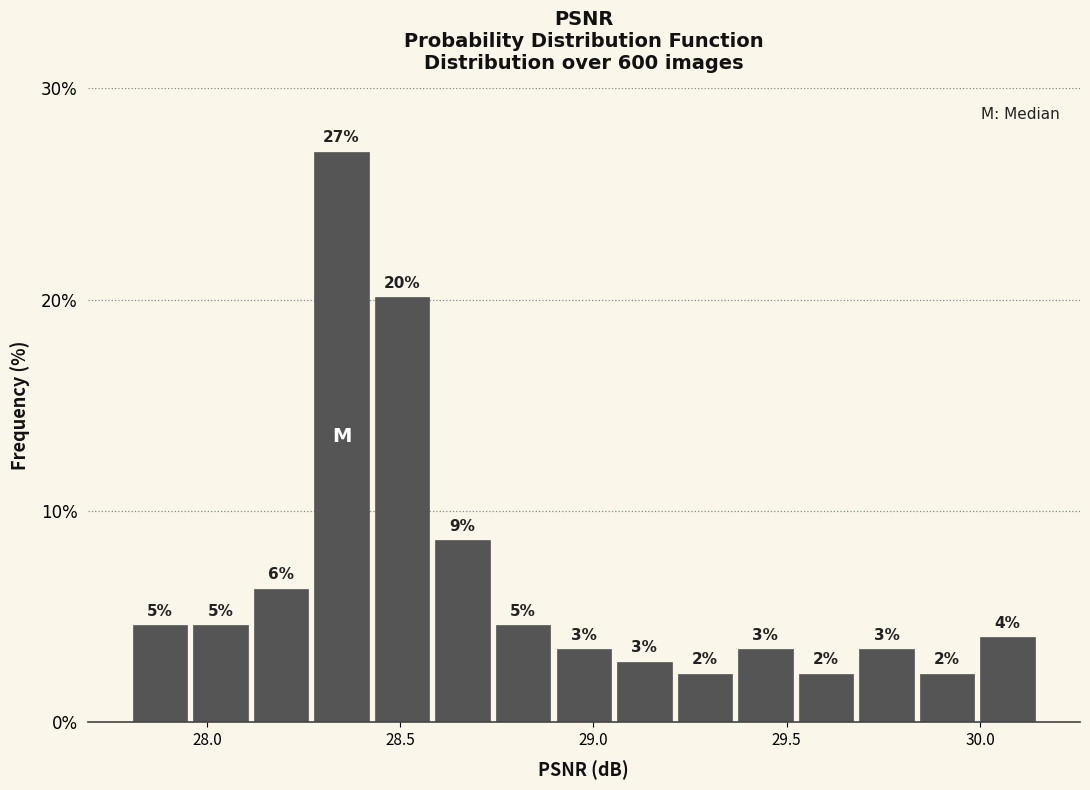

Around what value on the x-axis is the tallest bar? Give the approximate position of its centre, as read against the axis.

28.35